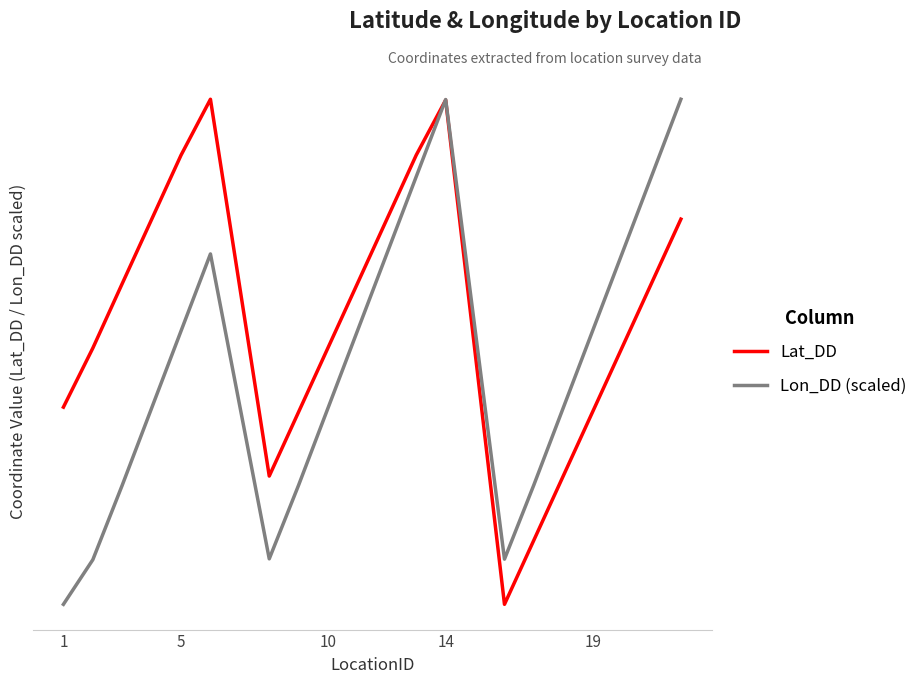

Is this an area chart (filled region under the line)?

No